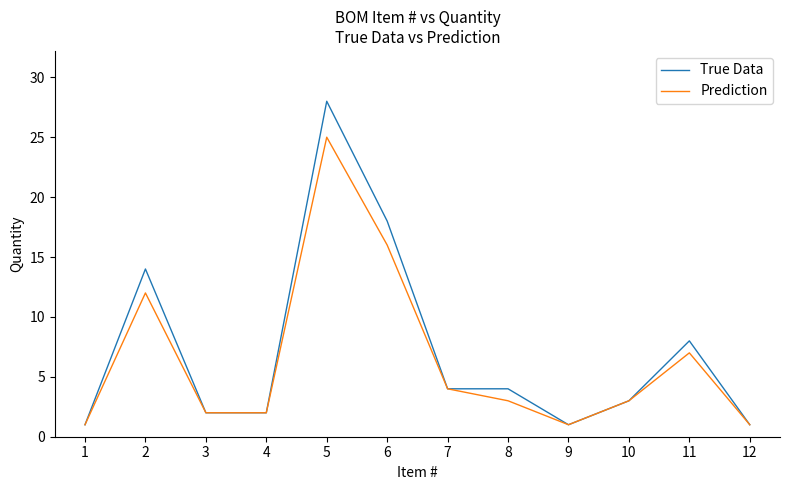

At which category is the sum across all series the highest?

5